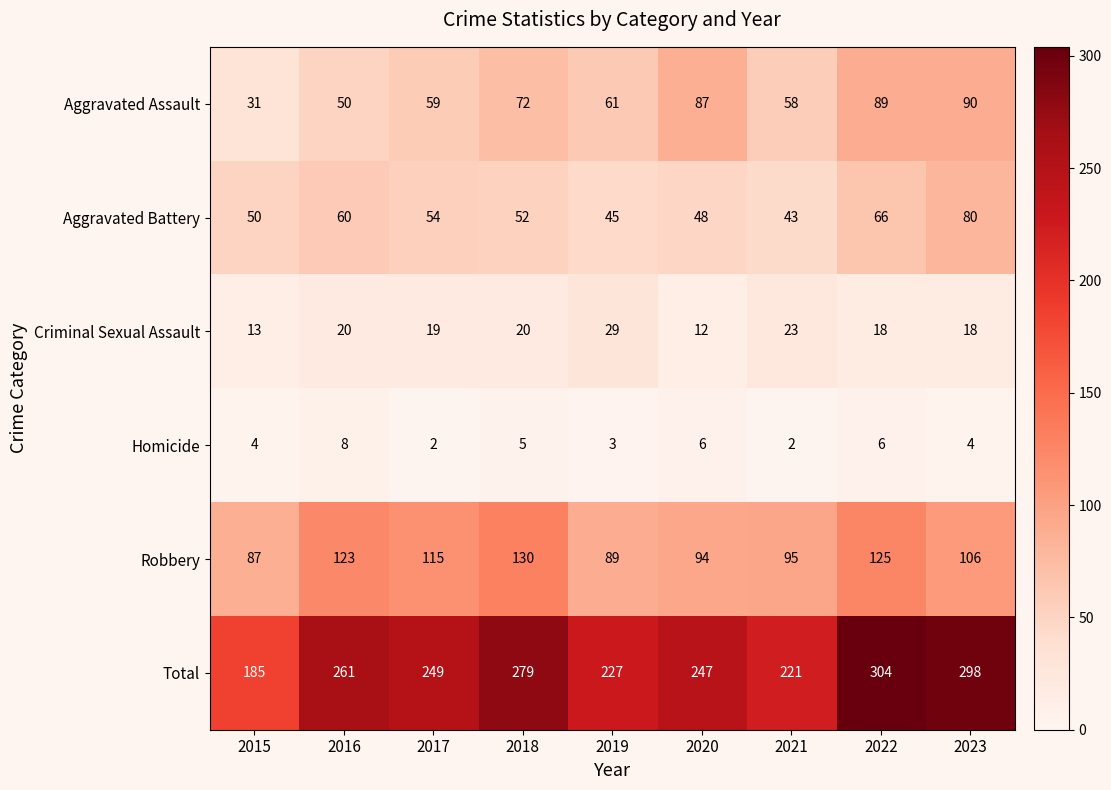

What is the difference between the Total values at 2023 and 2020?

51